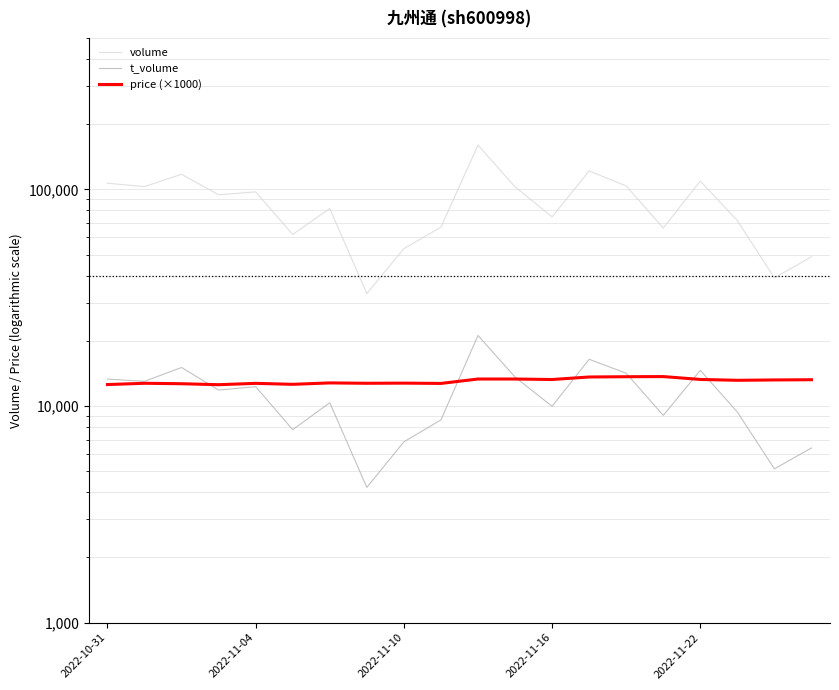

True or false: price (×1000) and volume intersect in this chart.

False